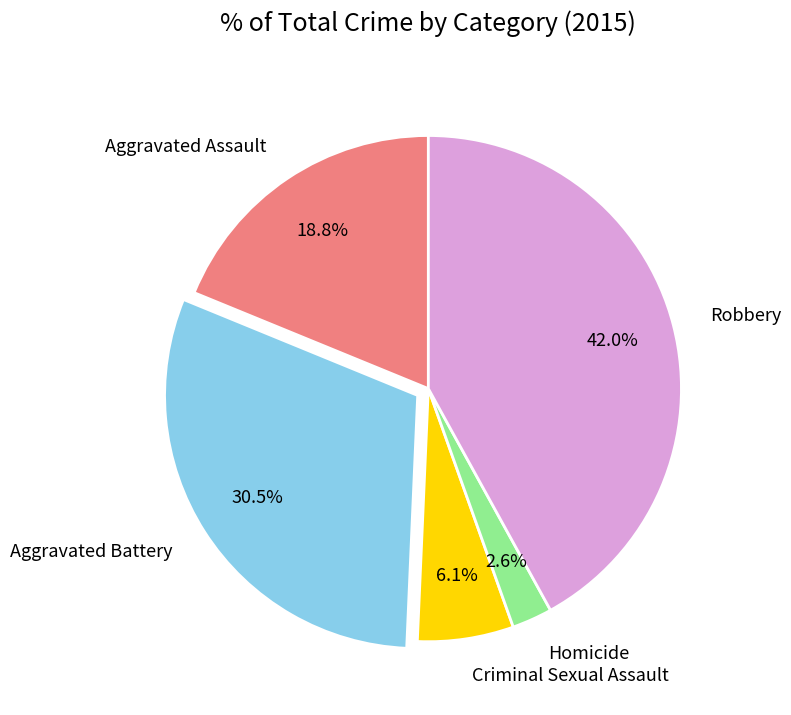

True or false: Aggravated Assault accounts for 19% of the total.

True